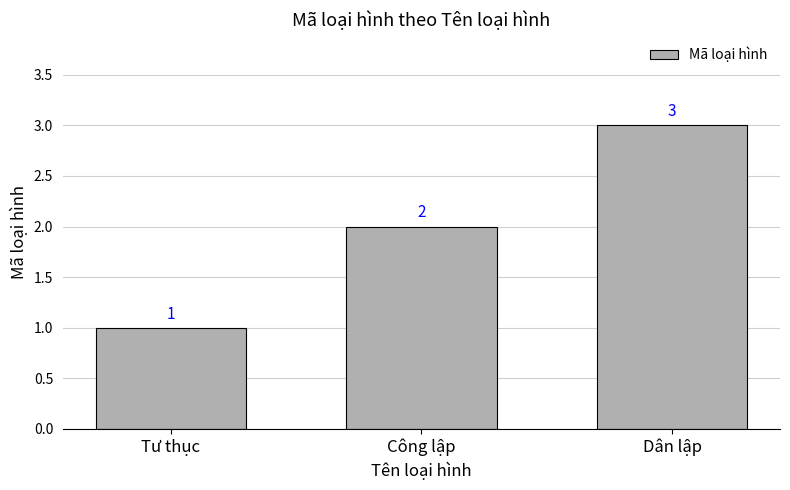

Rank the categories by value from lowest to highest.

Tư thục, Công lập, Dân lập